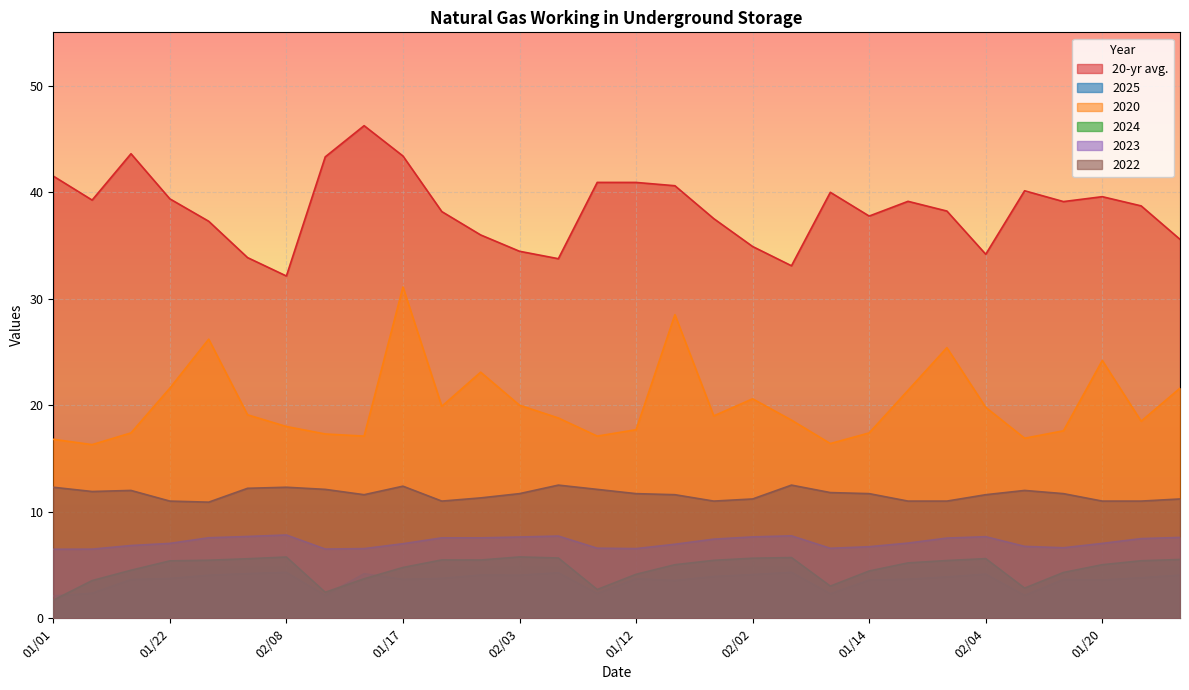

What is the difference between the second highest and second lowest values in the 2022 series?

1.5